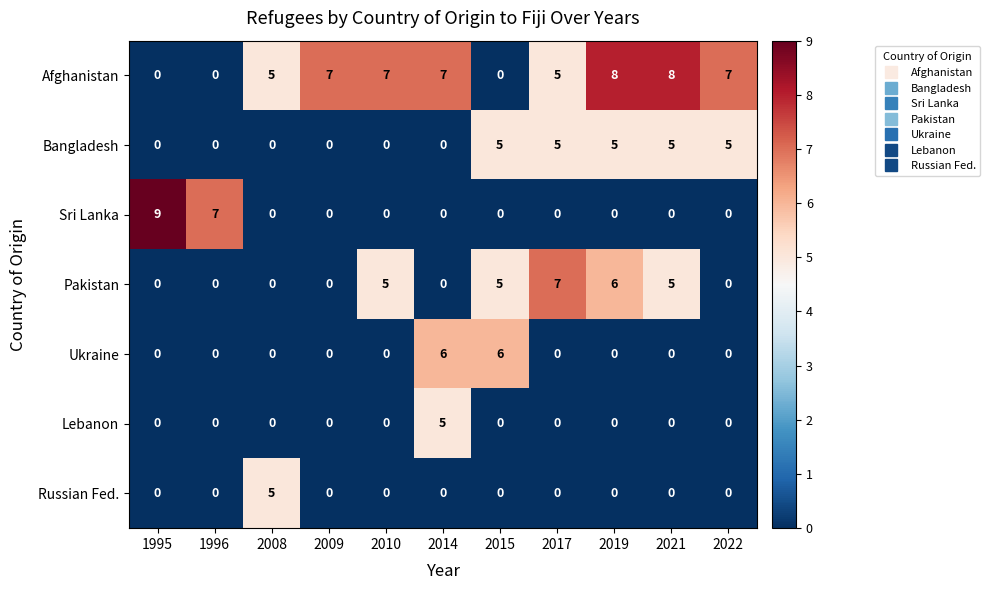

At which category is the sum across all series the highest?

2019